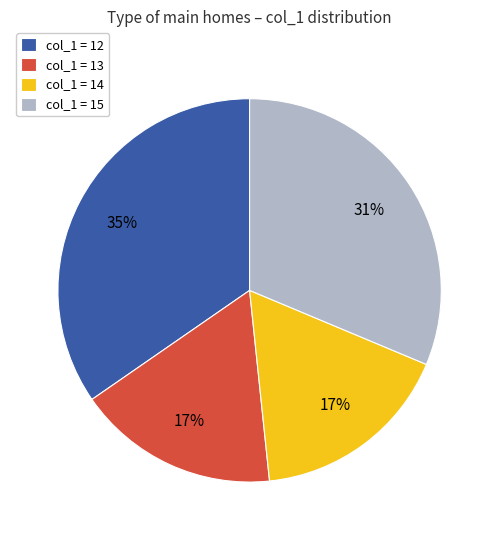

What is the largest slice in the pie chart?

col_1 = 12